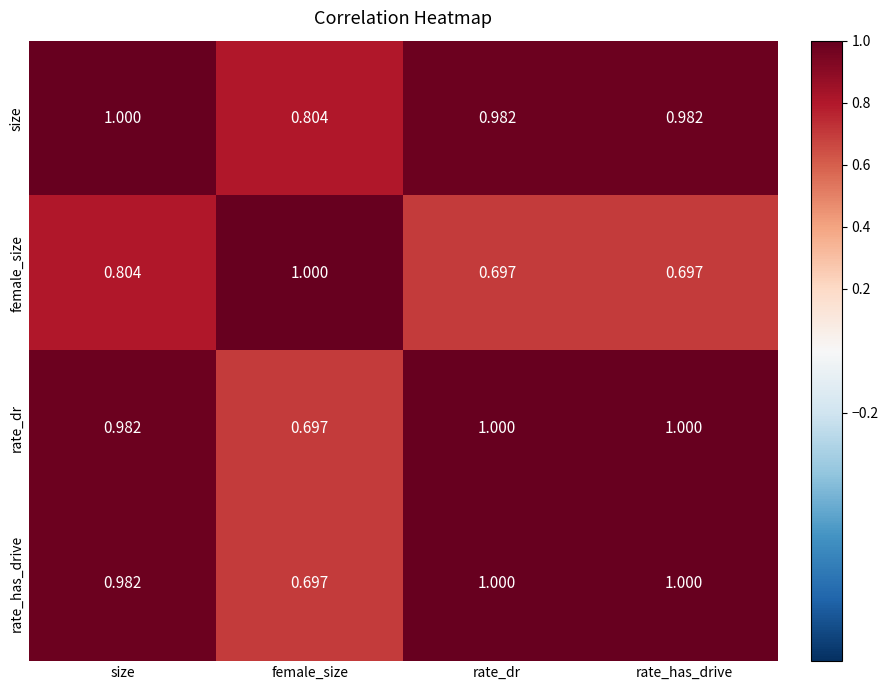

Count the number of categories in the chart.

4